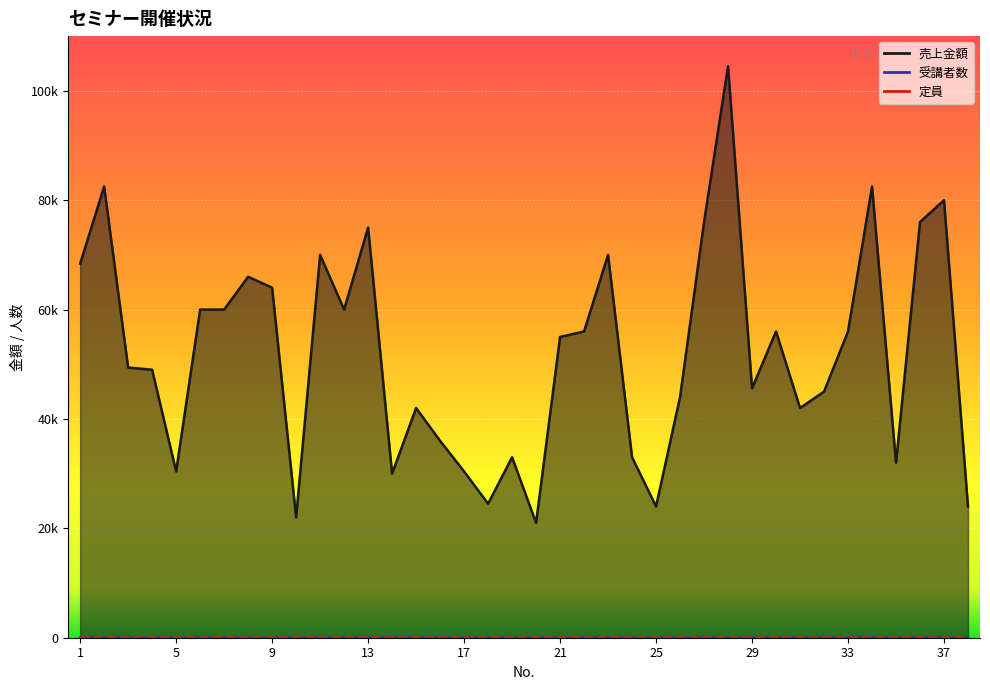

What is the minimum value for 受講者数?

4